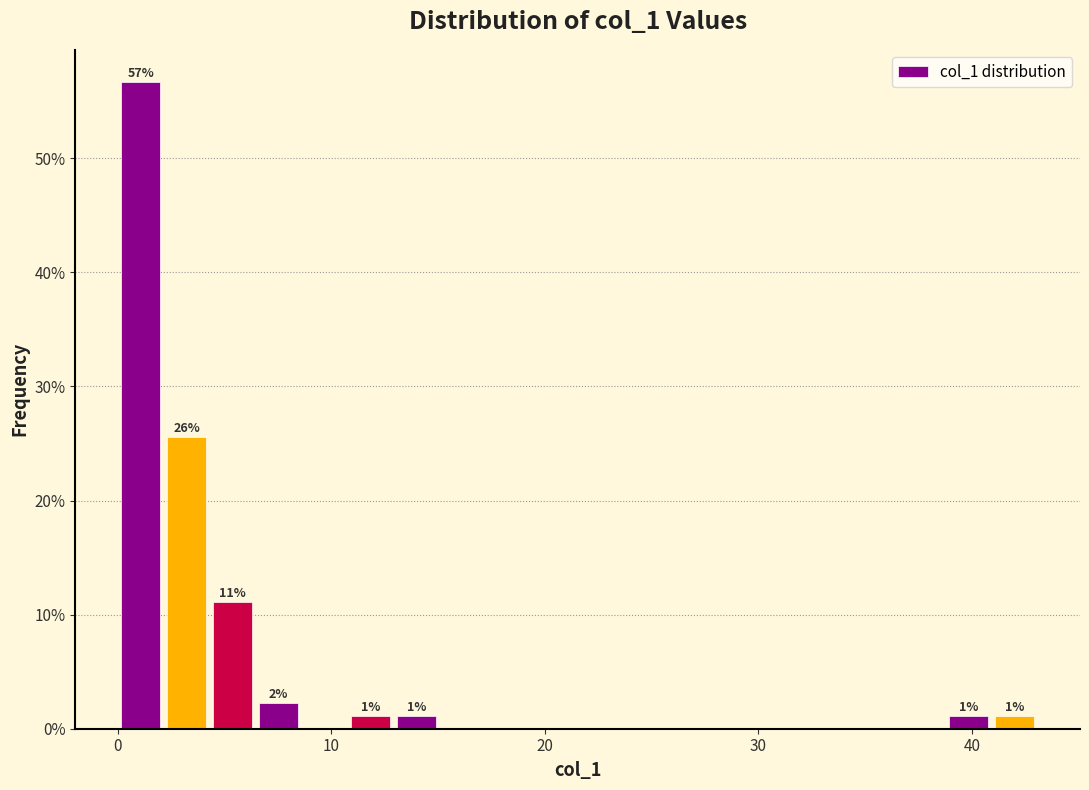

Read against the x-axis, roughly where is the centre of the tallest bar?

1